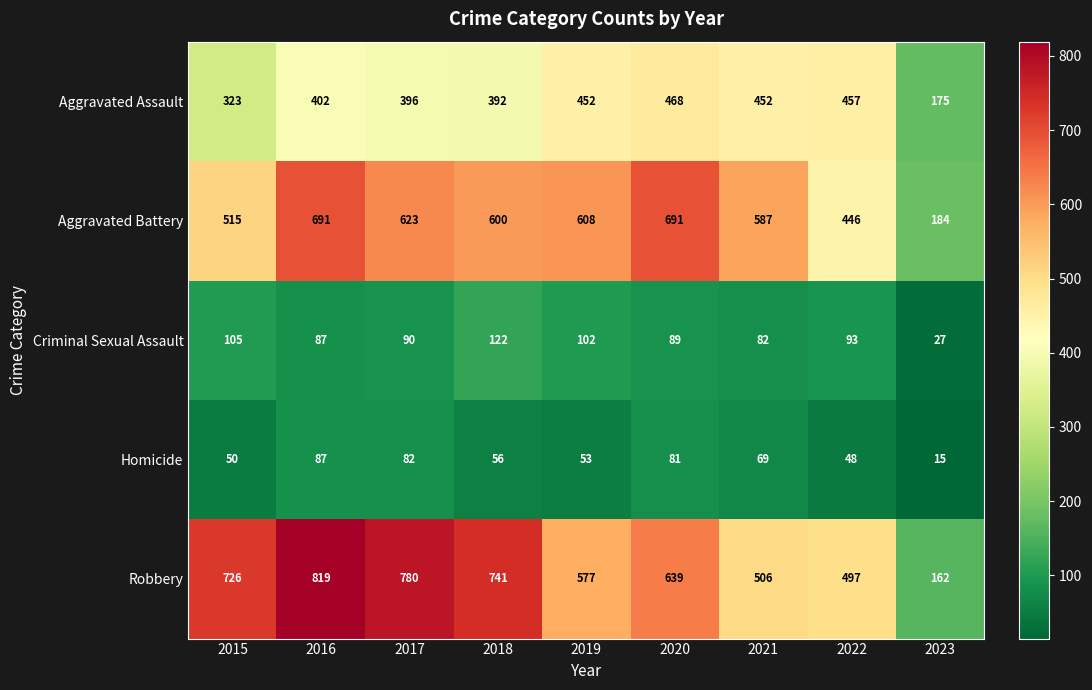

Which label corresponds to the largest value in the chart?

2016